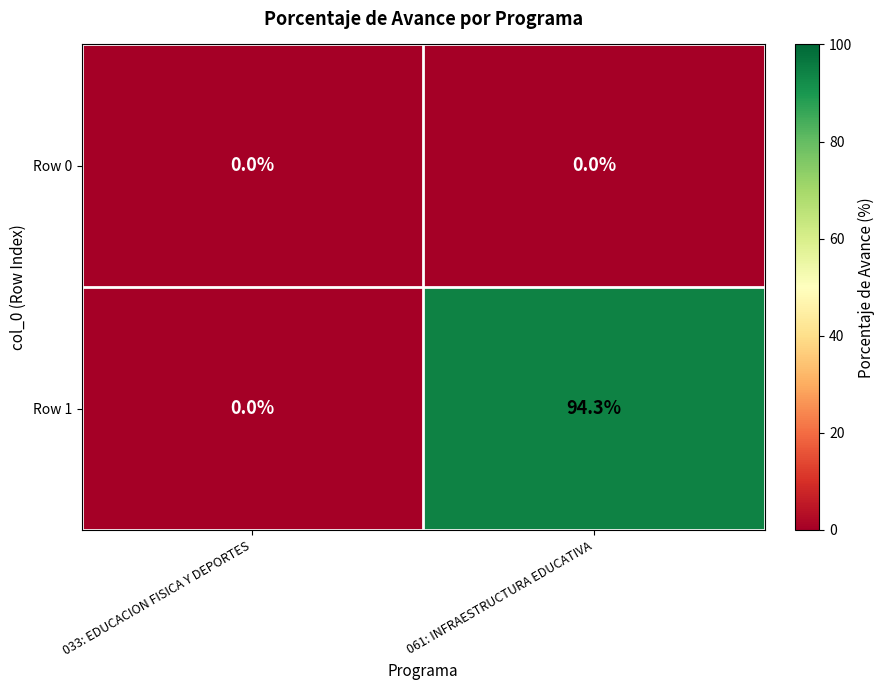

Which label corresponds to the largest value in the chart?

061: INFRAESTRUCTURA EDUCATIVA